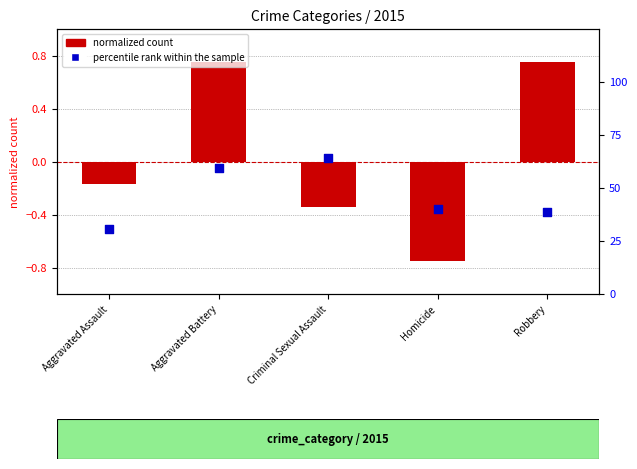

What is the change in value from Aggravated Assault to Aggravated Battery?

+28.8